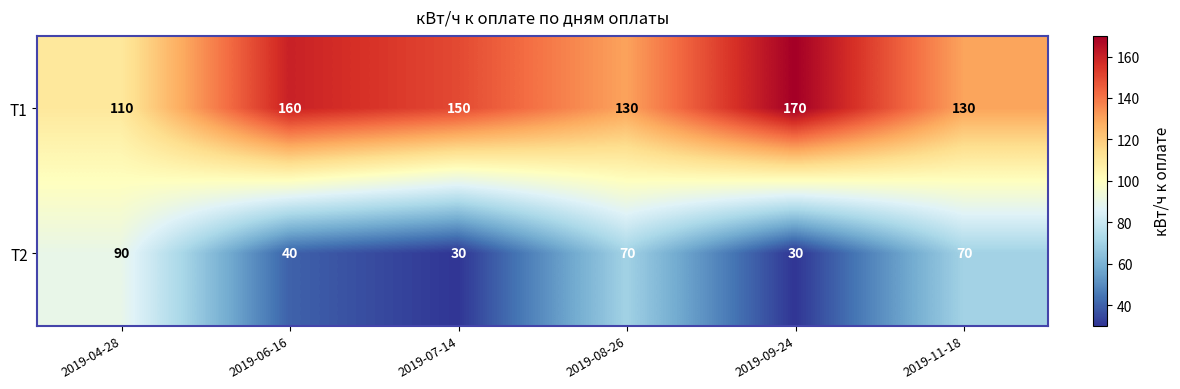

Reading left to right, transcribe all the data shown in this chart.

Т1: 2019-04-28=110	2019-06-16=160	2019-07-14=150	2019-08-26=130	2019-09-24=170	2019-11-18=130
Т2: 2019-04-28=90	2019-06-16=40	2019-07-14=30	2019-08-26=70	2019-09-24=30	2019-11-18=70